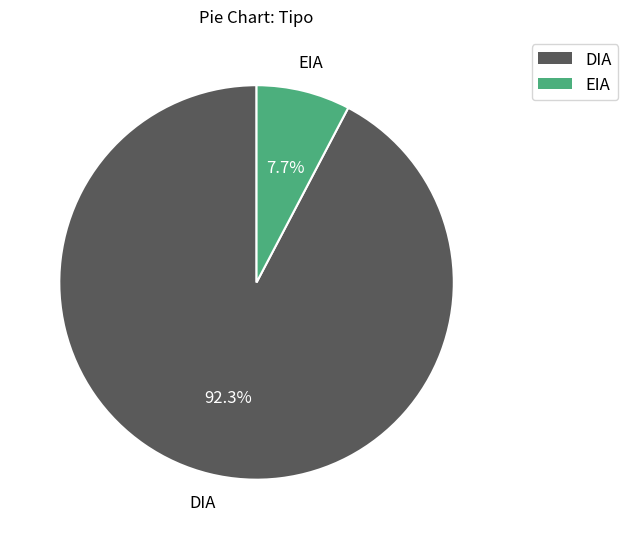

What is the smallest slice in the pie chart?

EIA